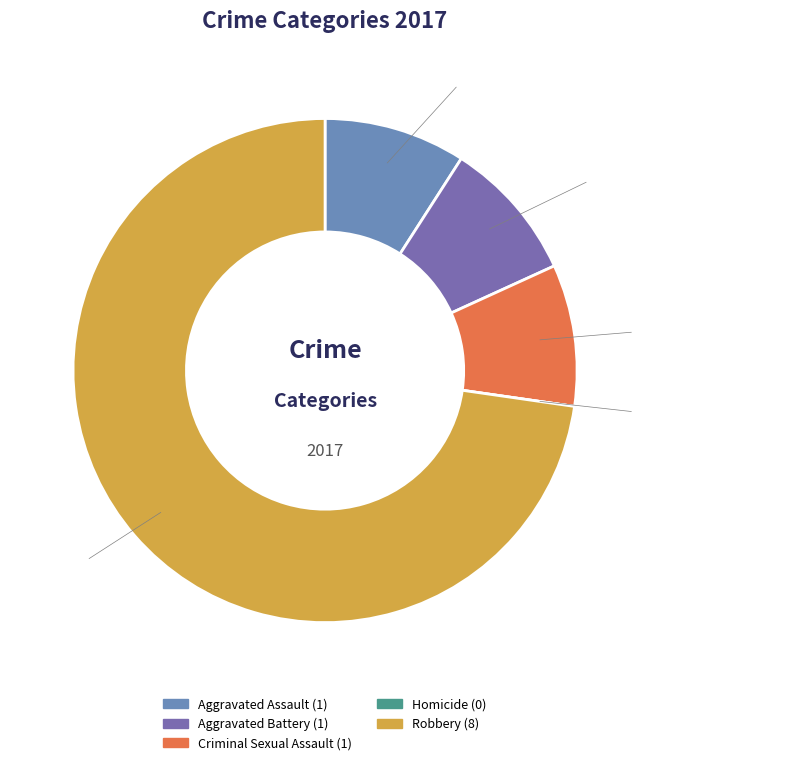

True or false: Criminal Sexual Assault accounts for 19% of the total.

False